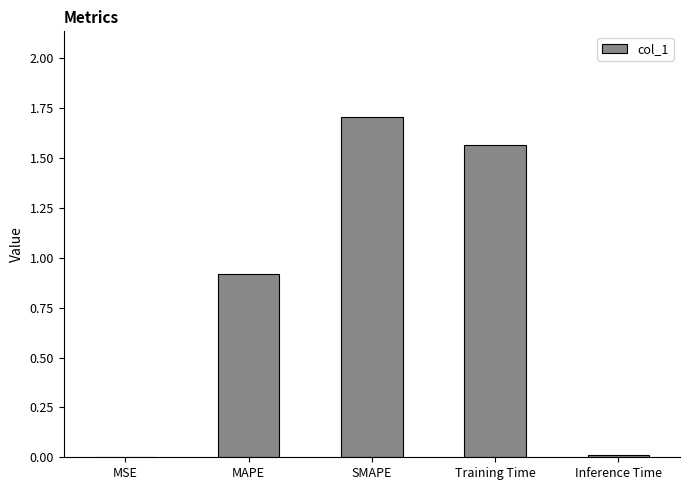

Between MAPE and SMAPE, which is larger?

SMAPE